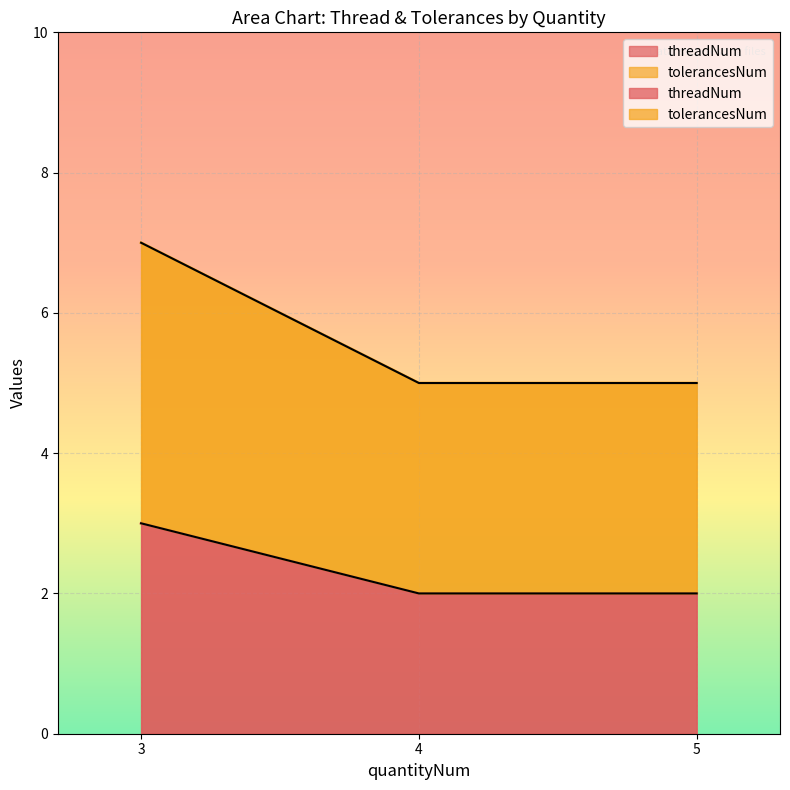

Count the threadNum values in the range 2 to 3.

3